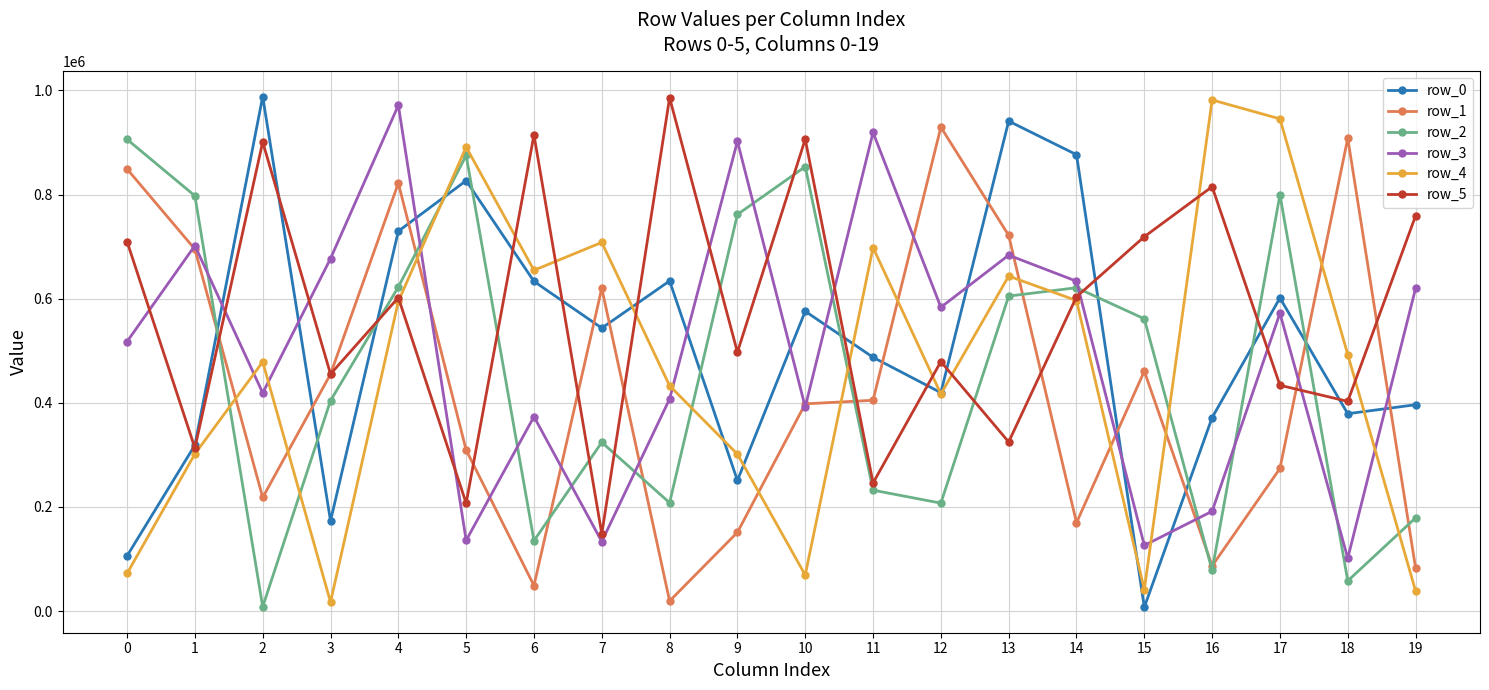

What is the difference between the highest and lowest values at 14?

706929